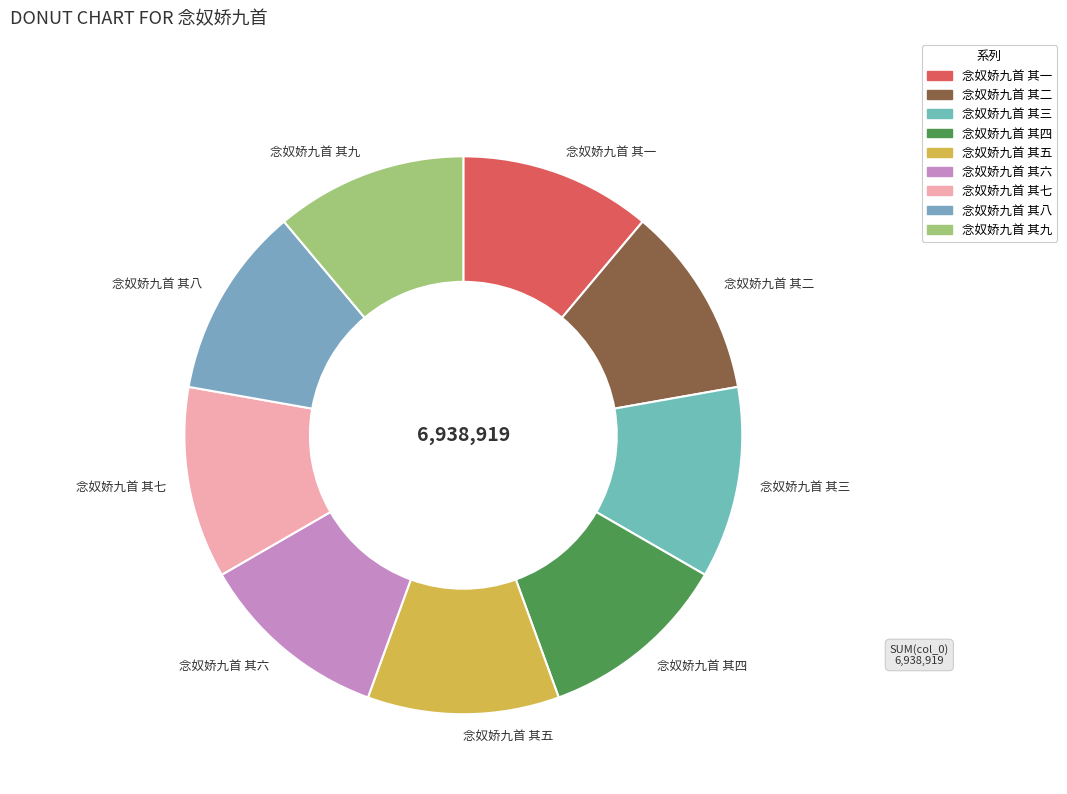

Do 念奴娇九首 其五 and 念奴娇九首 其九 together represent more than half of the pie?

No